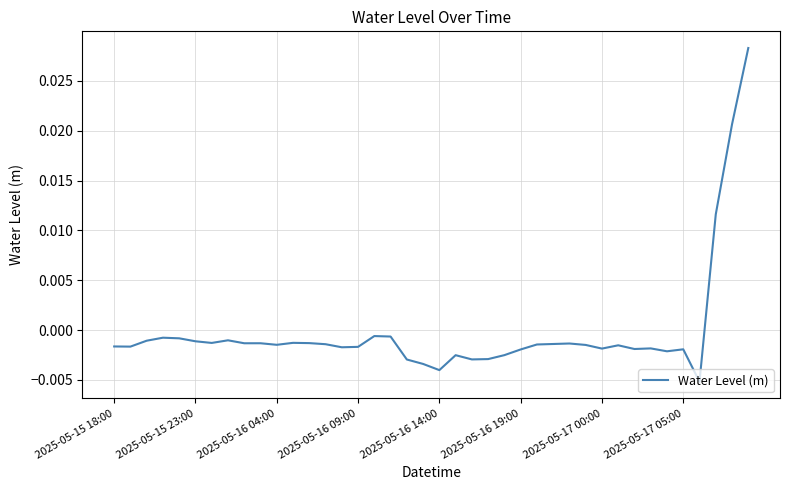

Count the number of categories in the chart.

40